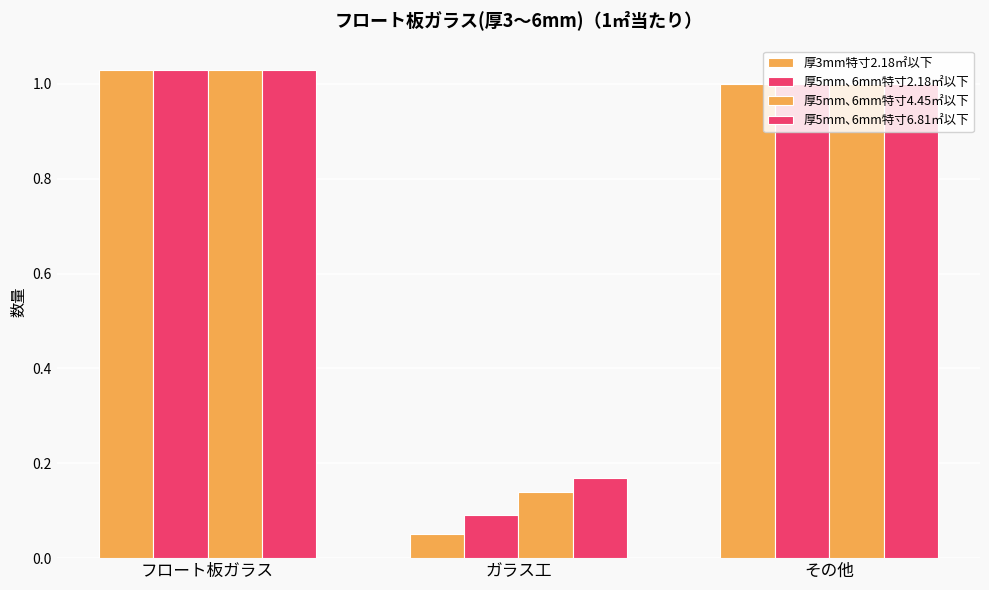

At how many categories does at least one series exceed 0?

3